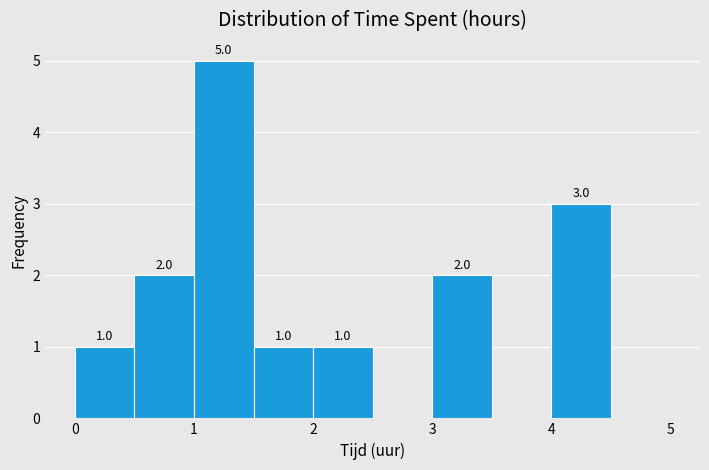

Over which range of the x-axis is the bar tallest?

1.0 to 1.5